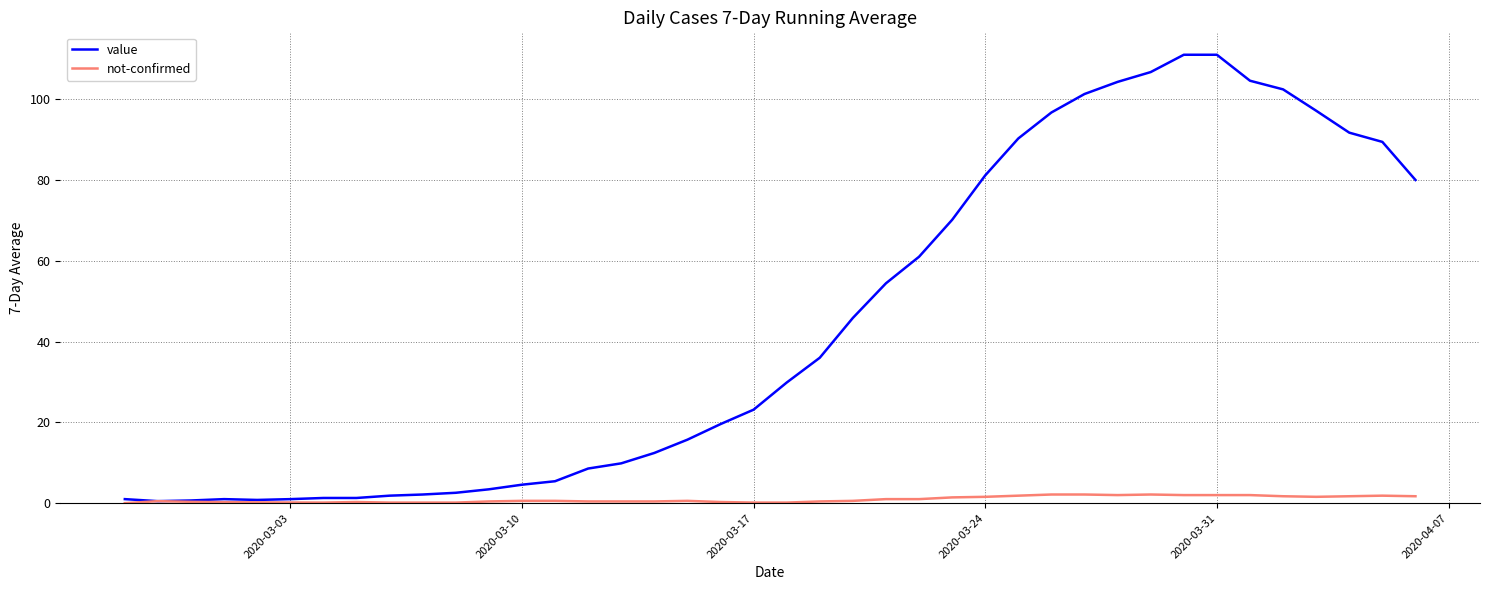

List the series in order of their overall mean, lowest first.

not-confirmed, value